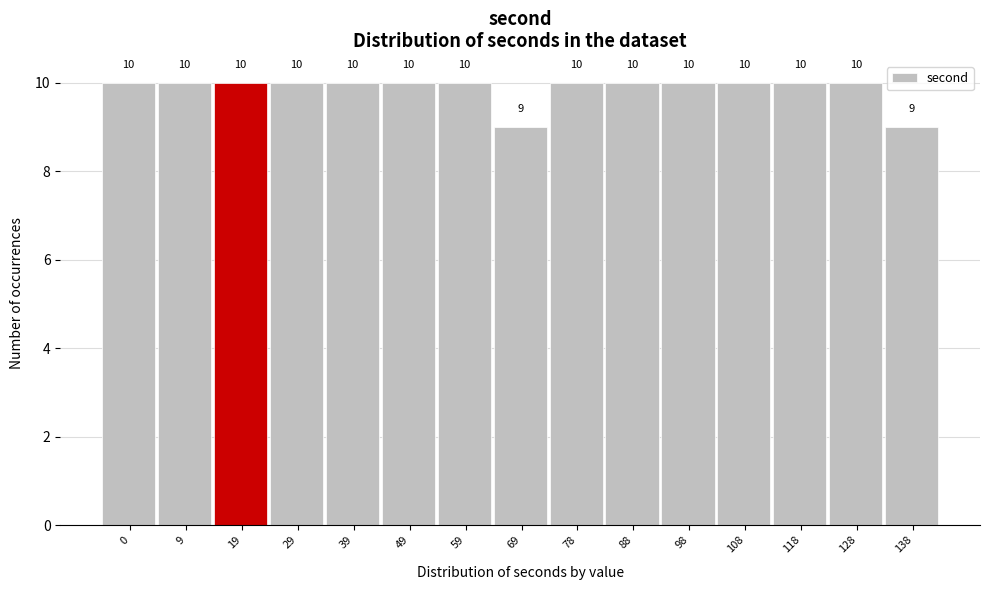

Reading right to left, list all the values displayed in this chart.

9	10	10	10	10	10	10	9	10	10	10	10	10	10	10